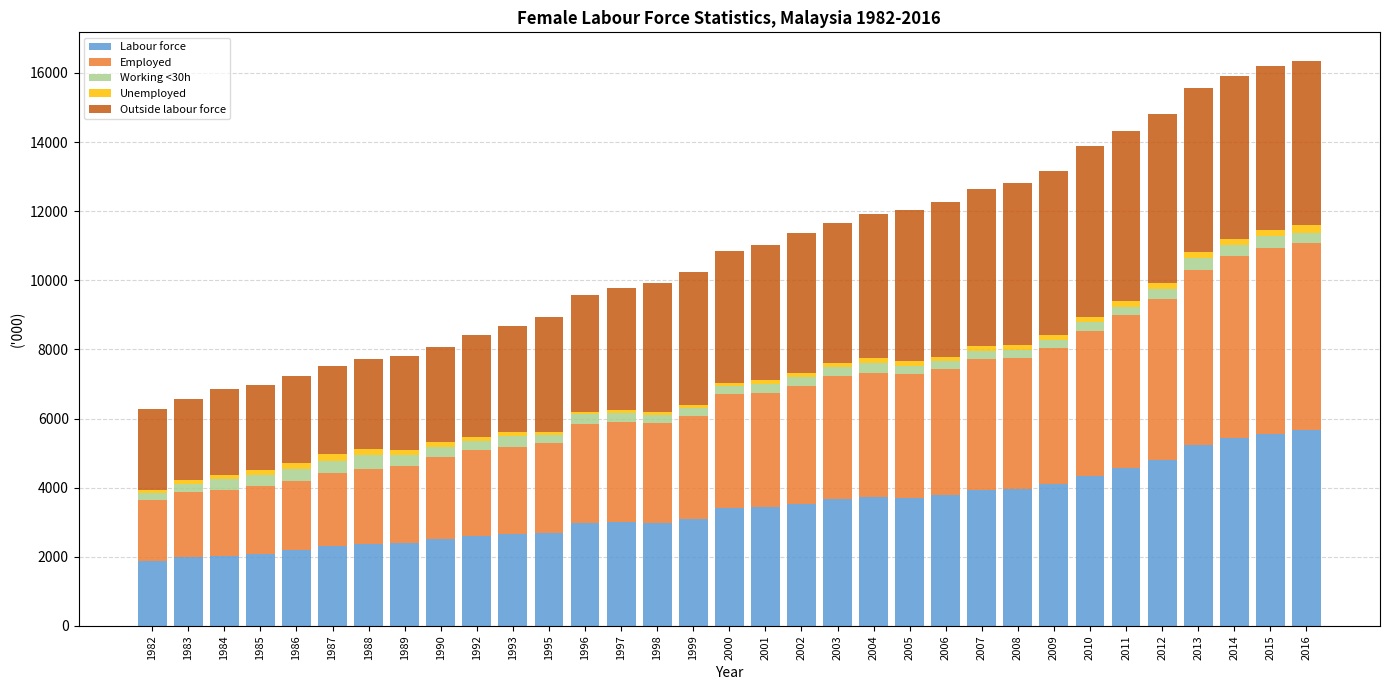

The Labour force series shows 3365.7 at 1983. True or false?

False